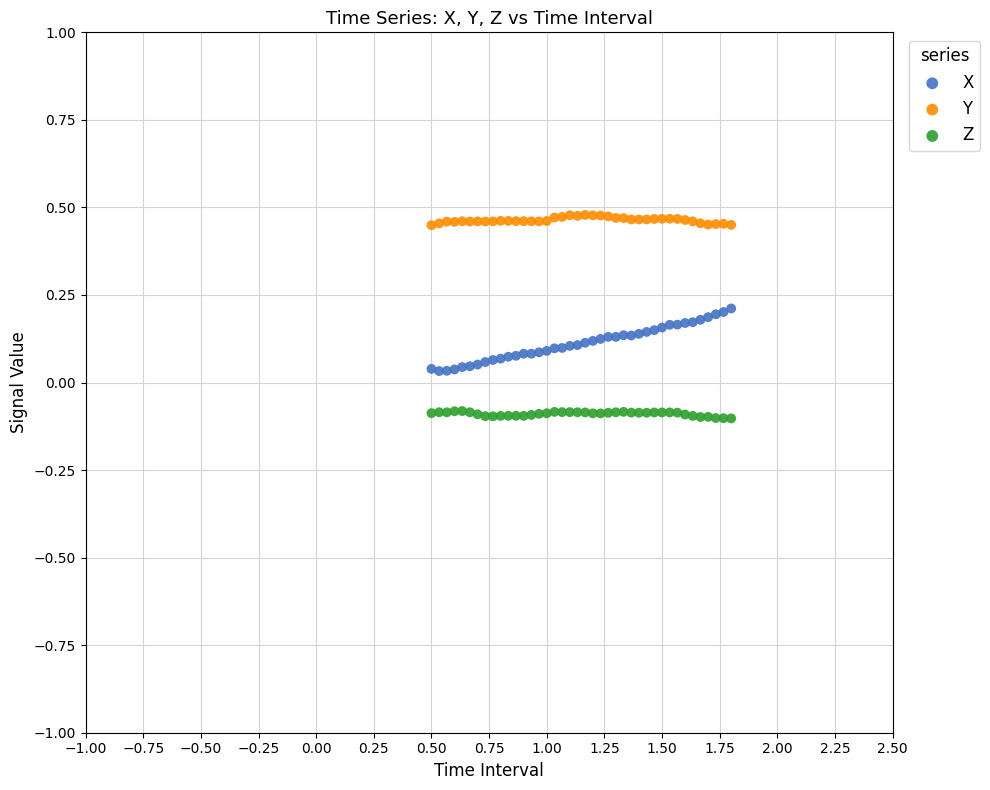

Which series contains the highest Y value?

Y